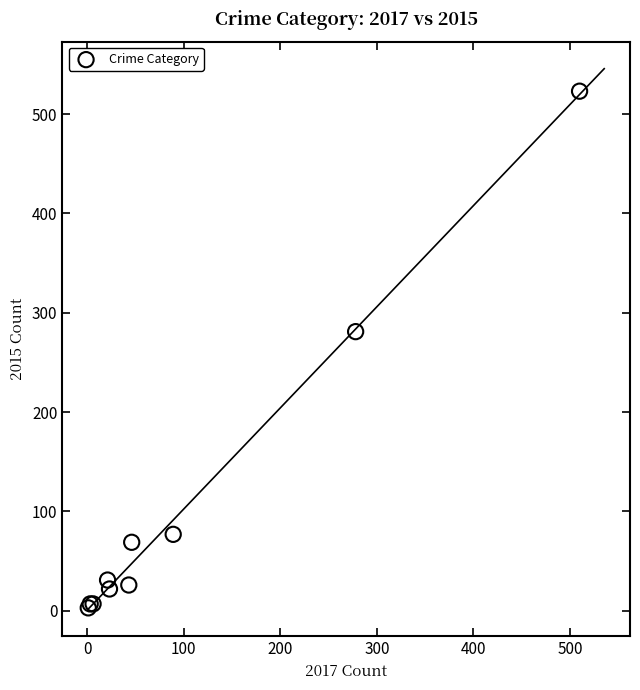

What Y value in the scatter plot is closest to 263?

281